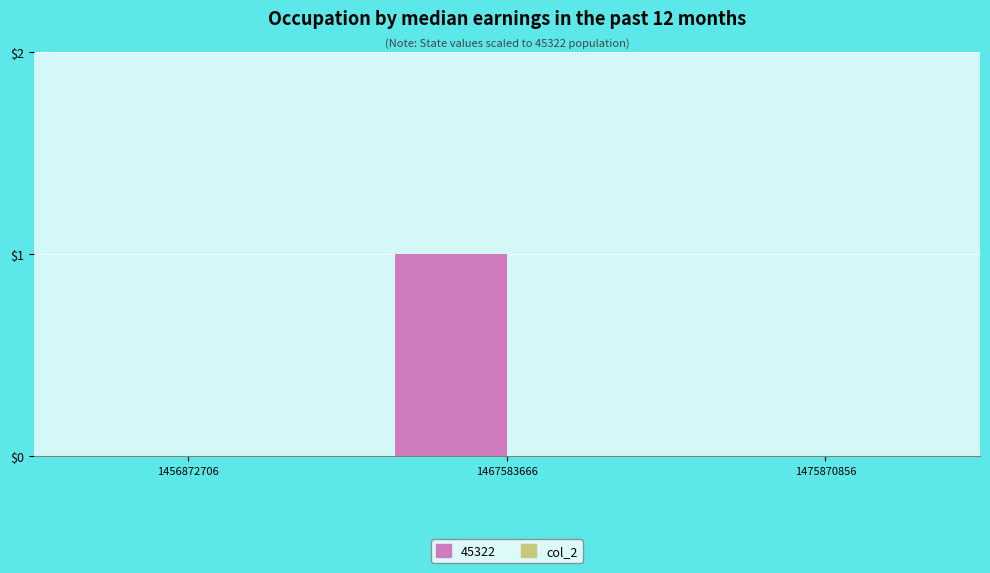

The chart shows a value of 0 at 1475870856. True or false?

True